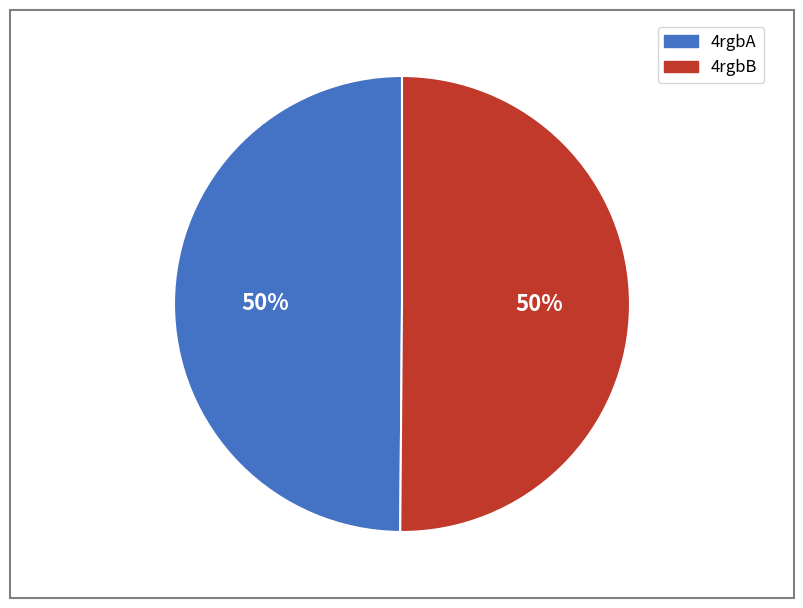

To the nearest percent, what is the average slice percentage?

50%